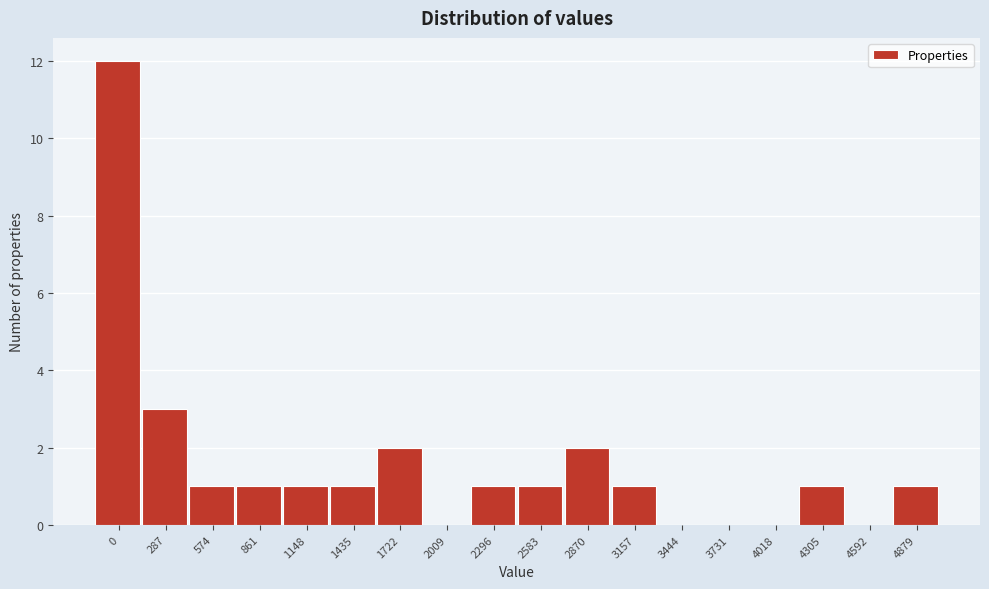

Reading left to right, transcribe all the data shown in this chart.

0=12	287=3	574=1	861=1	1148=1	1435=1	1722=2	2009=0	2296=1	2583=1	2870=2	3157=1	3444=0	3731=0	4018=0	4305=1	4592=0	4879=1